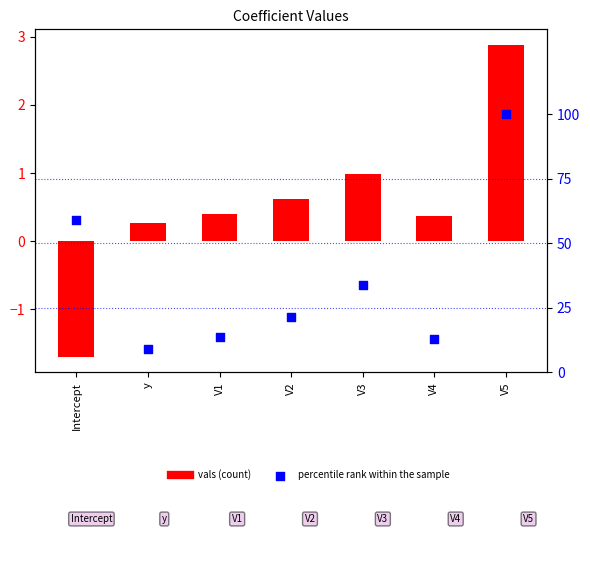

At which category is the sum across all series the highest?

V5